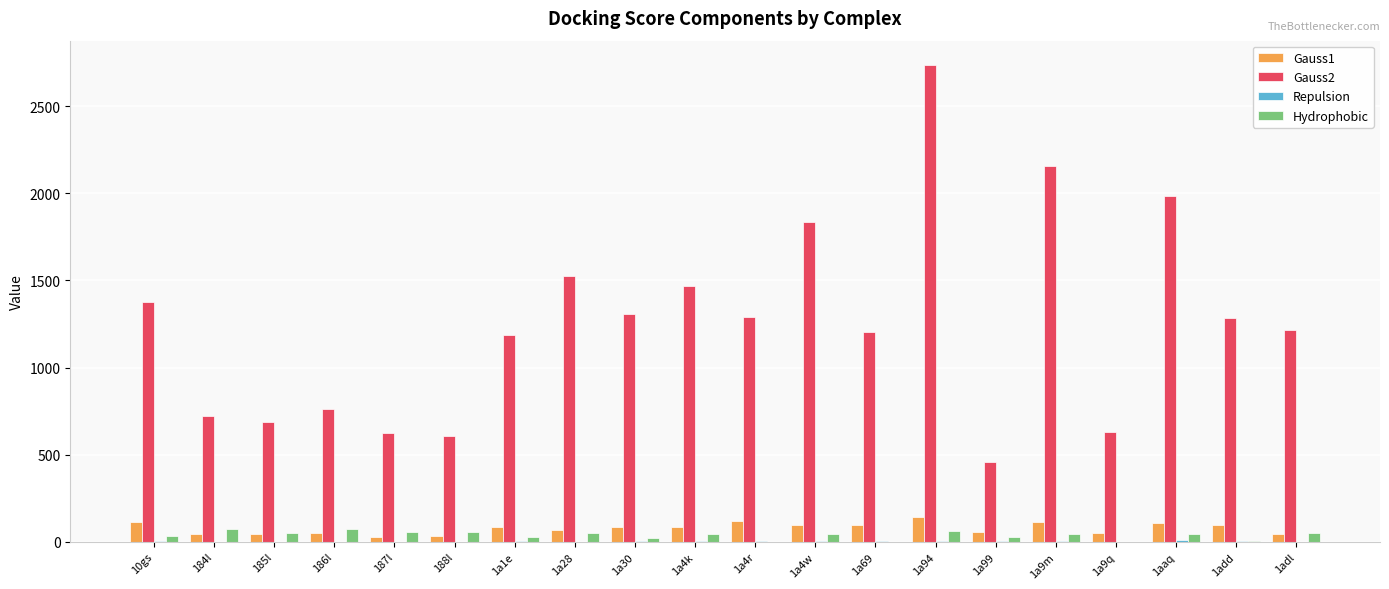

What is the sum of the Gauss1 values at 1add and 1a9q?

148.2